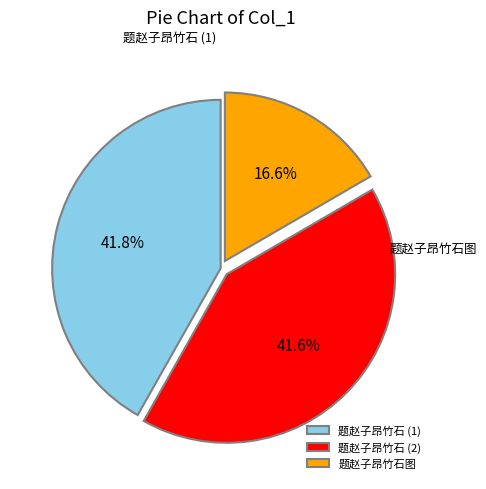

Count the number of slices in the pie.

3